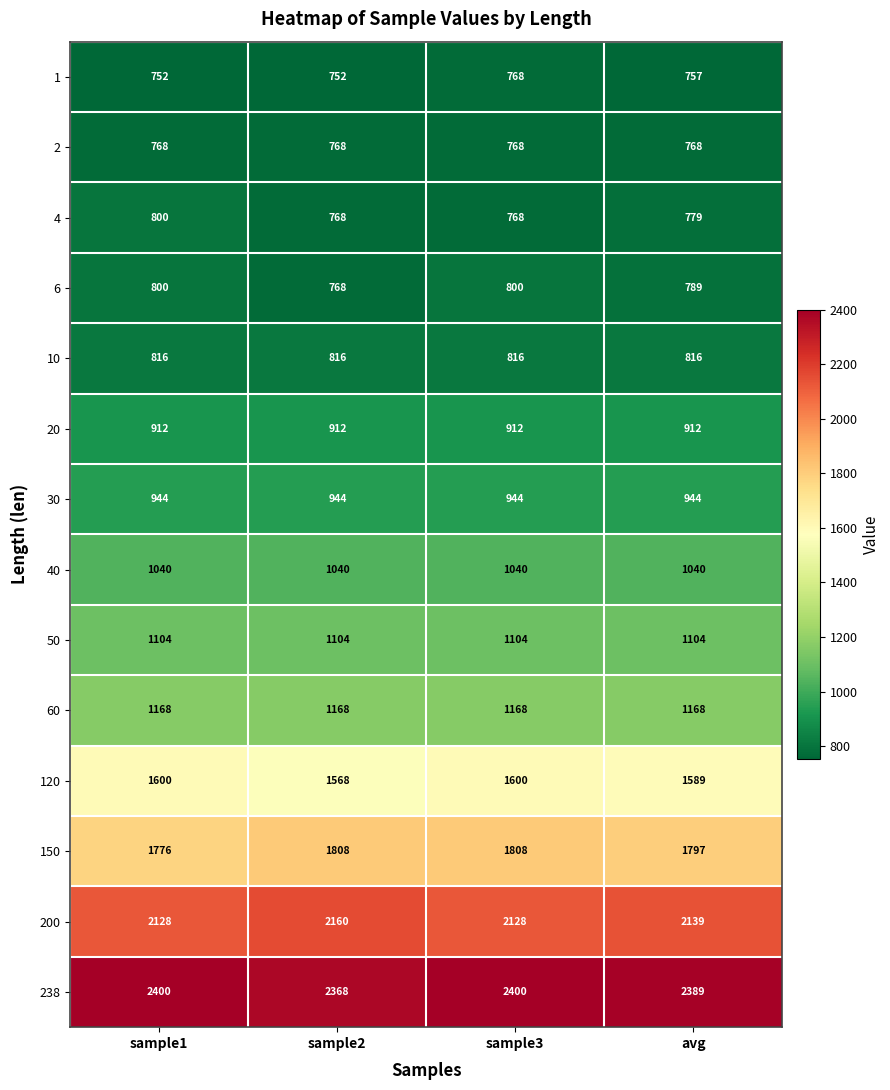

True or false: 200 has a value of 2862 at sample1.

False